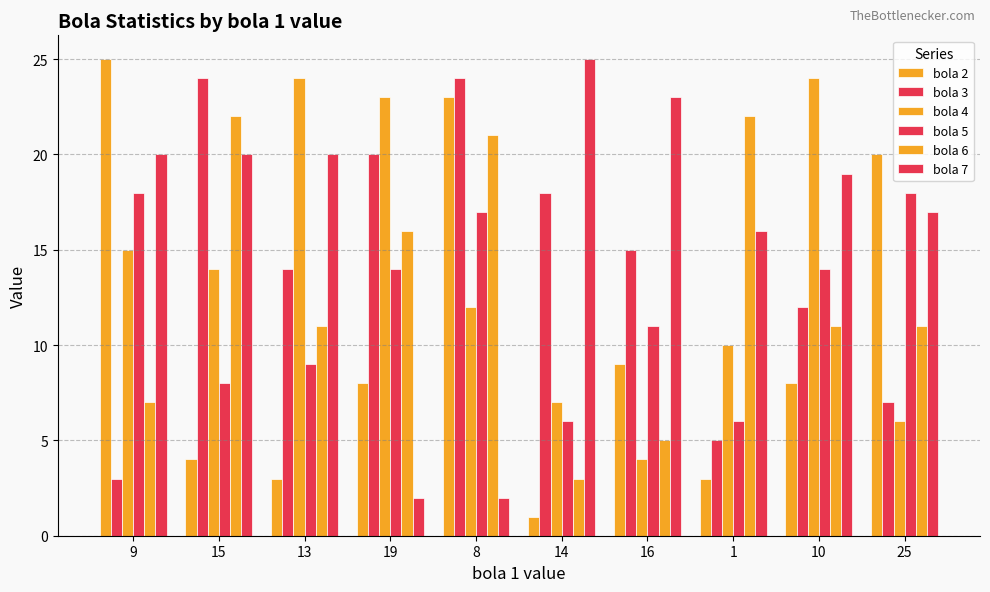

At how many categories does at least one series exceed 14?

10